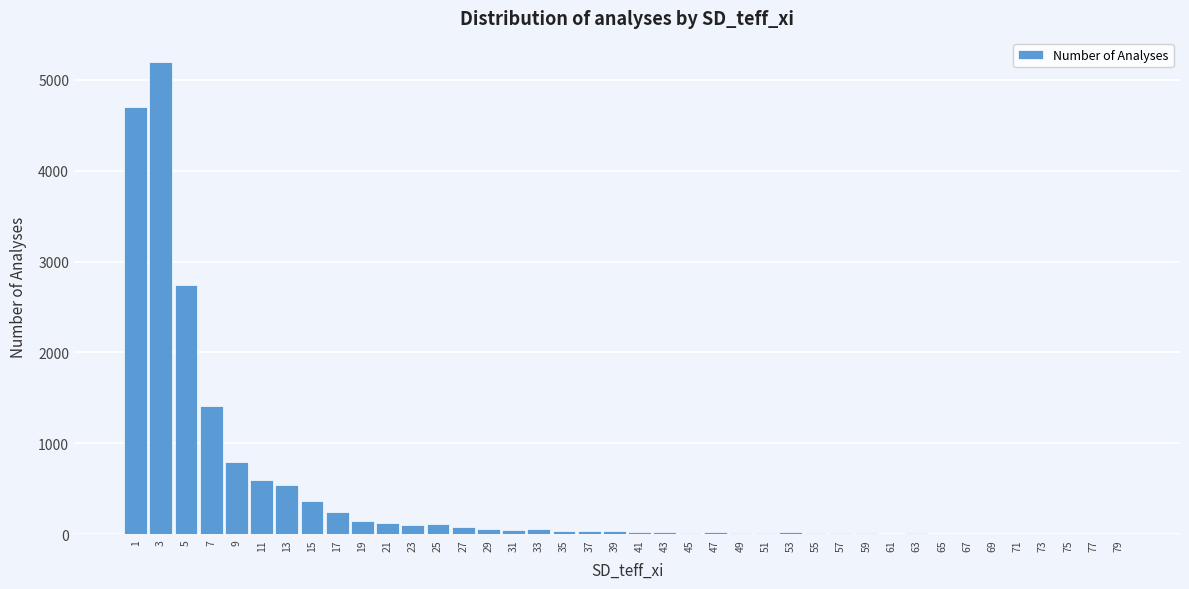

What is the change in value from 1 to 21?

-4582